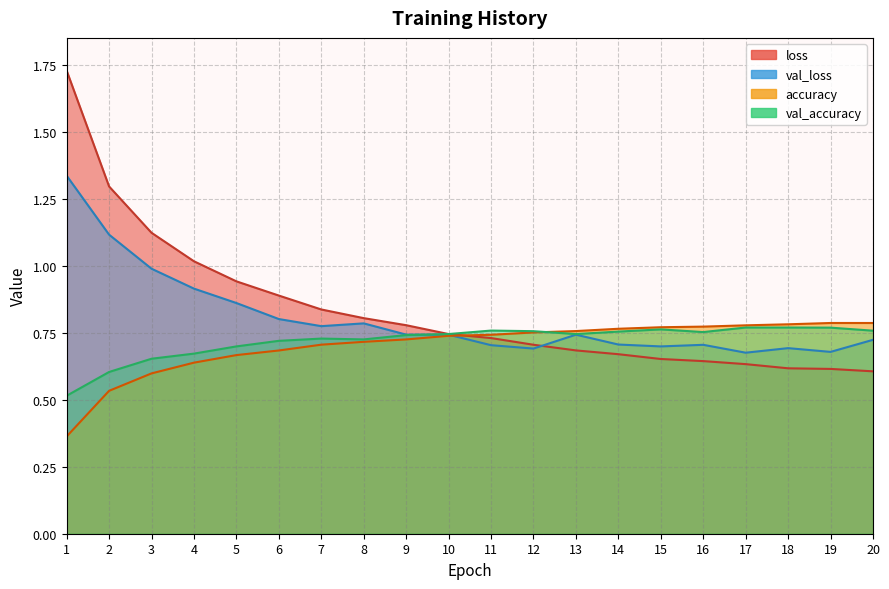

The value of accuracy at 13 is 0.3. True or false?

False